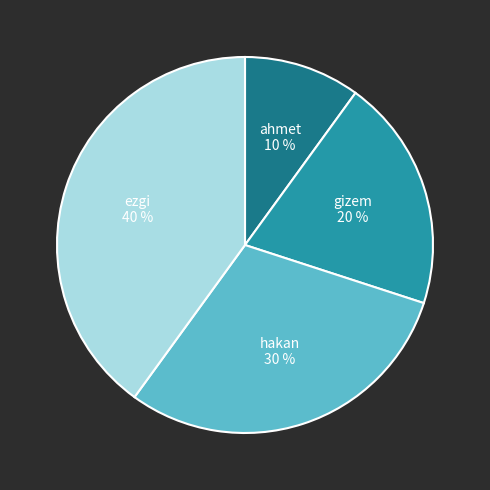

Which slice is the smallest?

ahmet